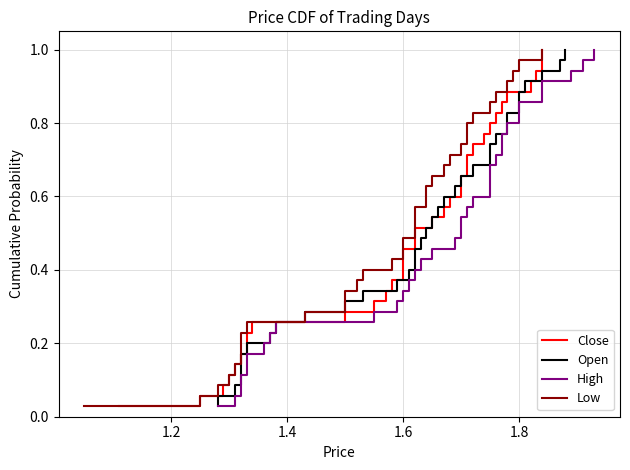

True or false: Low has a value of 1.6 at 31.

False